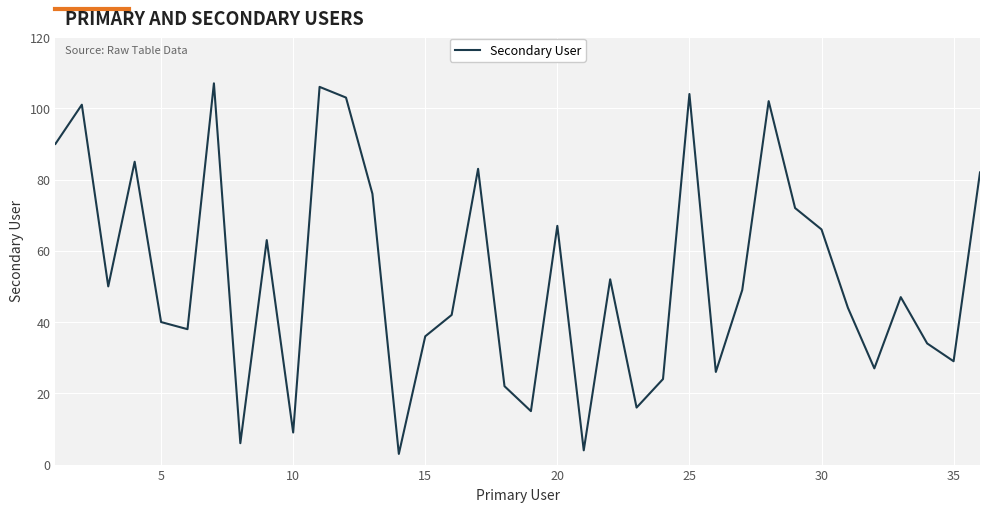

What is the difference between the maximum and minimum values?

104